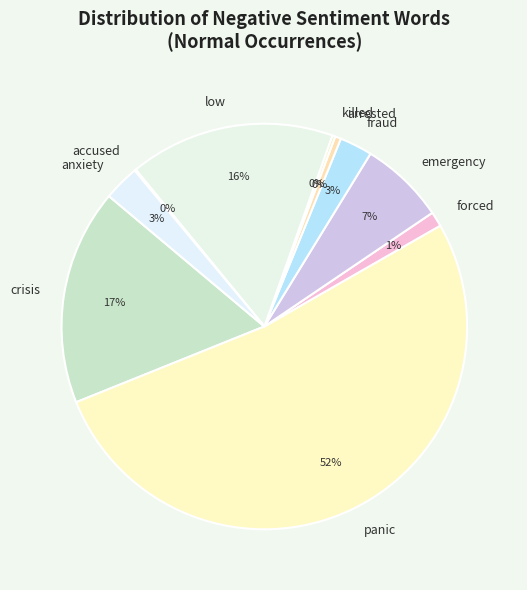

To the nearest percent, what is the difference between the crisis and low slice percentages?

1%